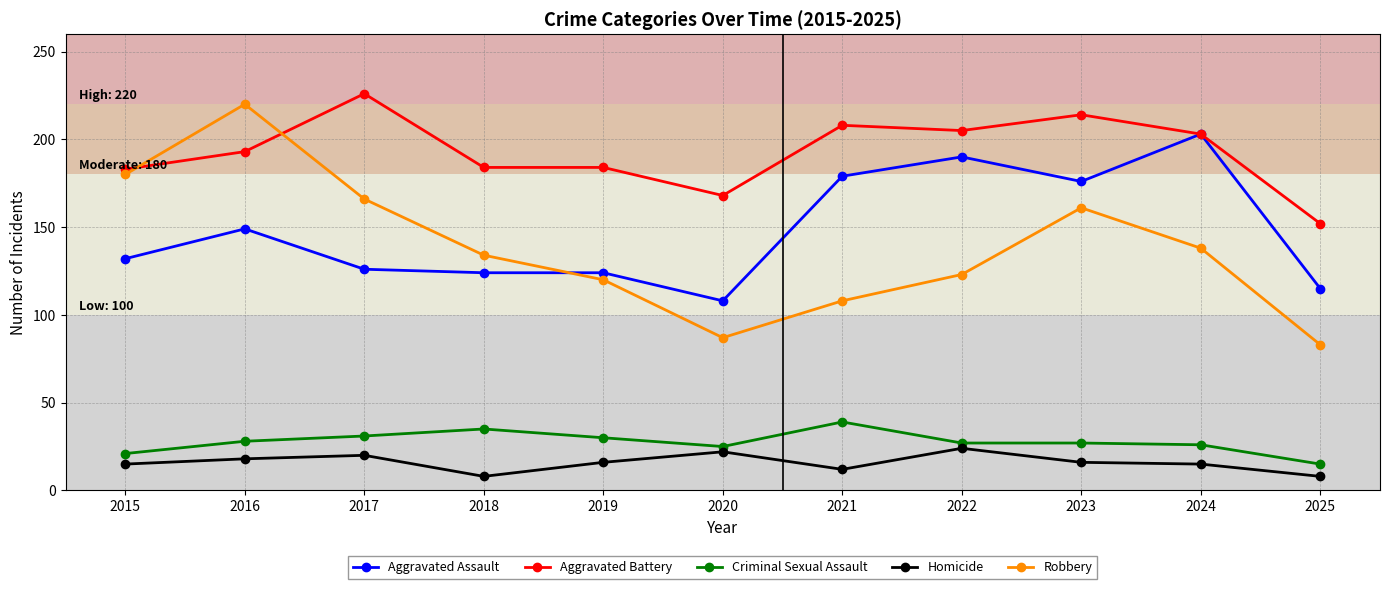

Where is the first local minimum for Criminal Sexual Assault?

2020